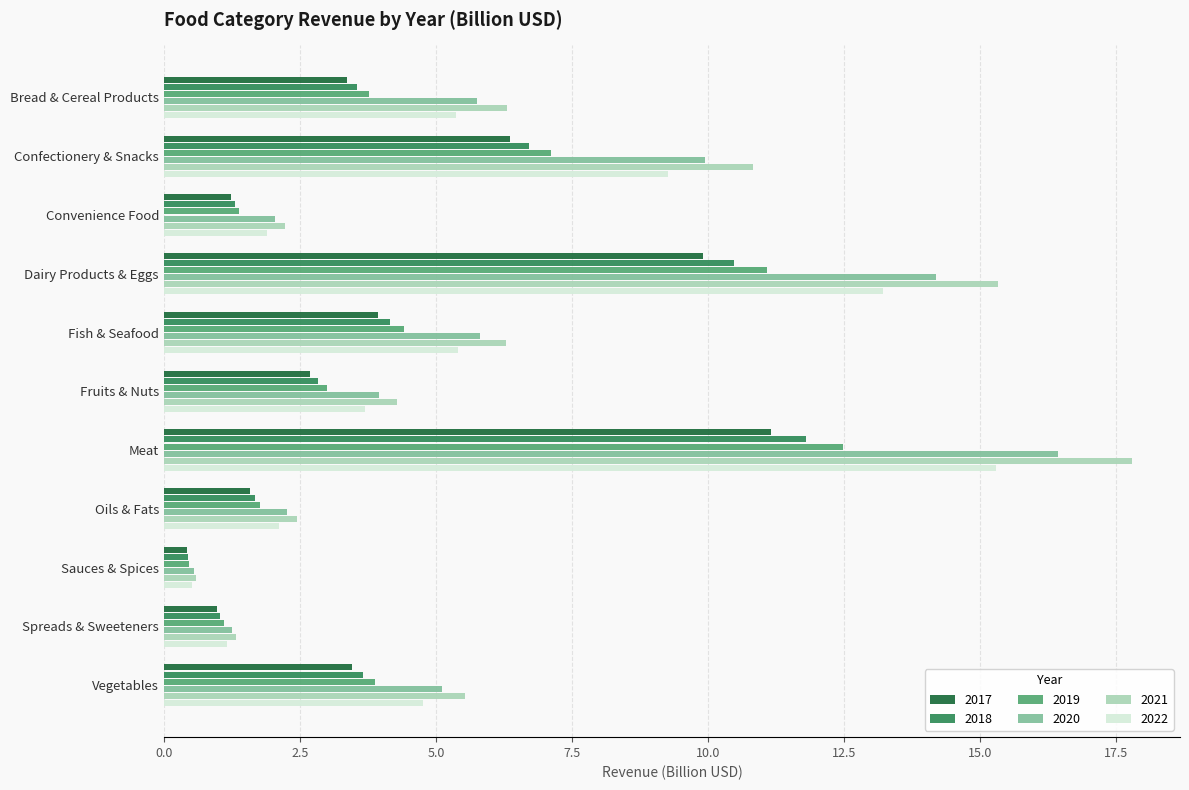

How many data points in 2022 are less than 4?

5